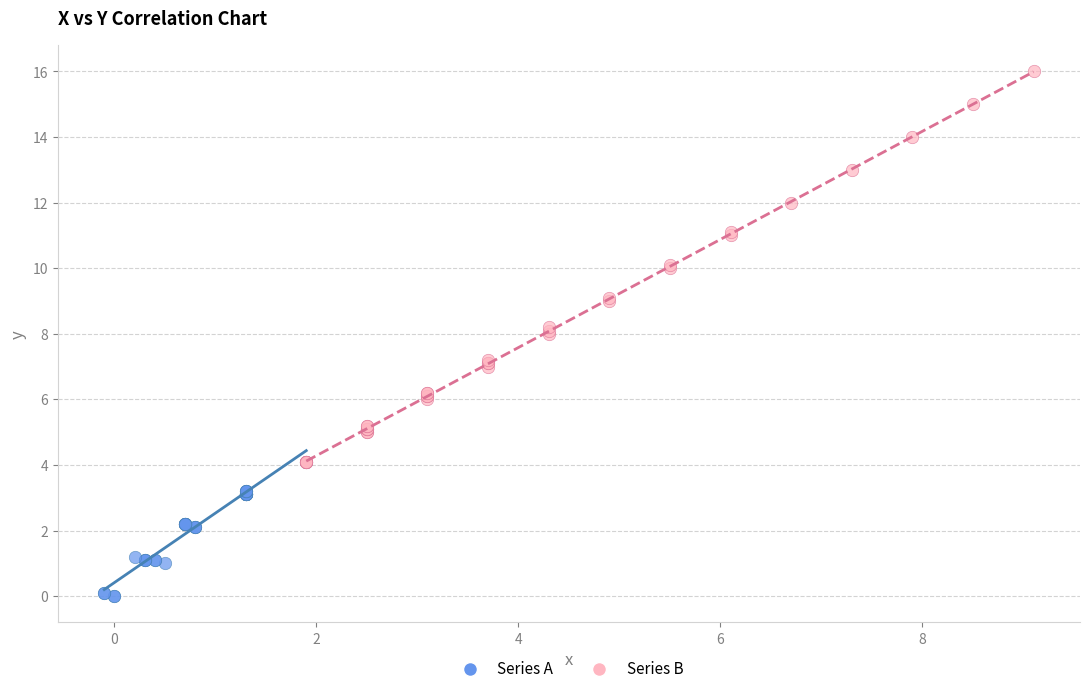

Which series reaches the minimum Y coordinate?

Series A